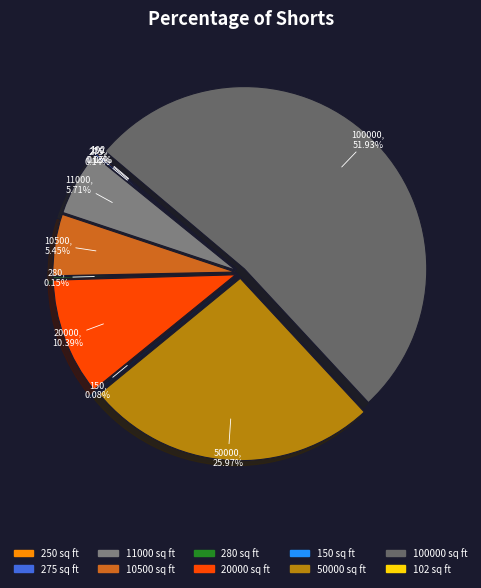

Is the sum of 100000 sq ft and 150 sq ft greater than half?

Yes